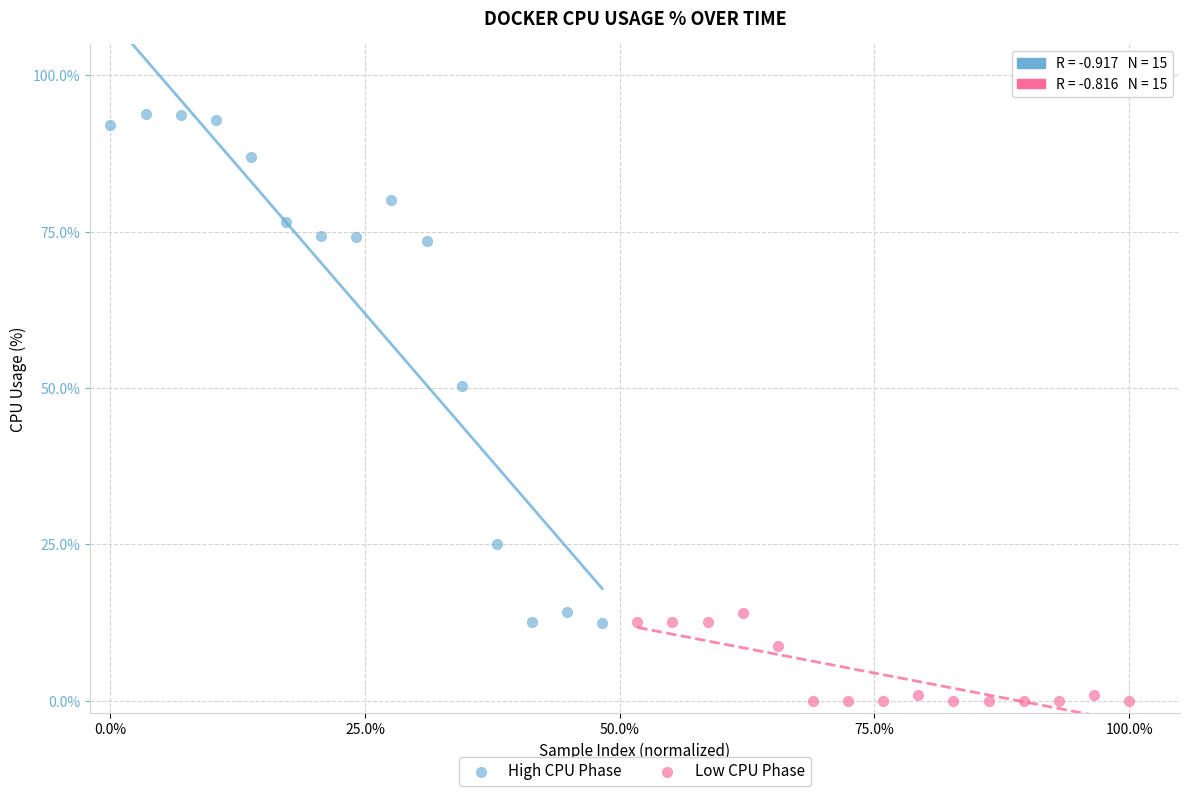

Which series has the widest spread of Y values?

High CPU Phase